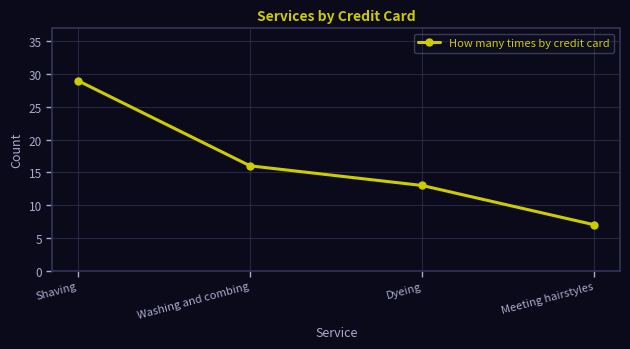

True or false: there are more than 2 points higher than both neighbors.

False